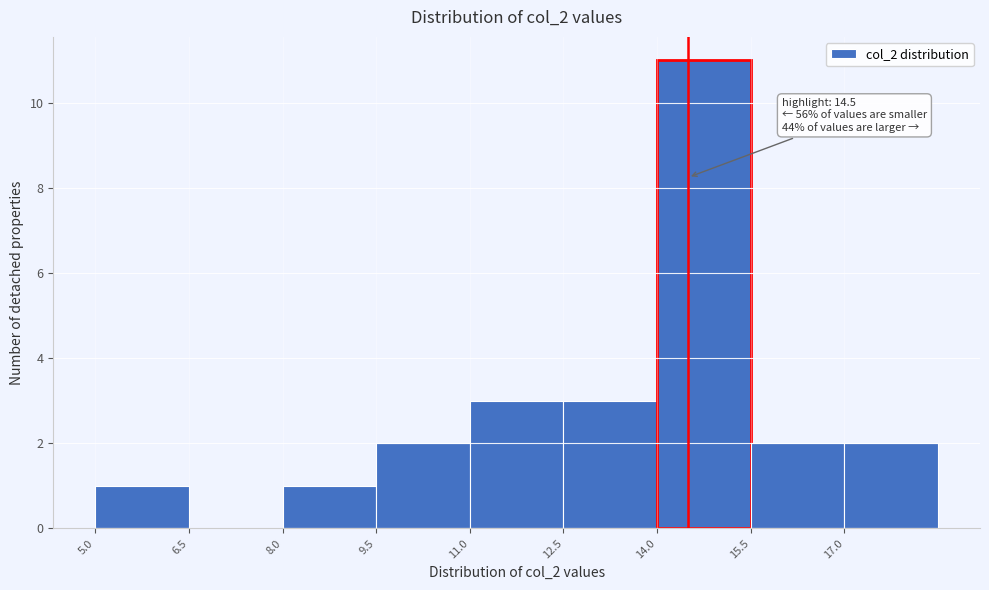

Over which range of the x-axis is the bar tallest?

14.0 to 15.5